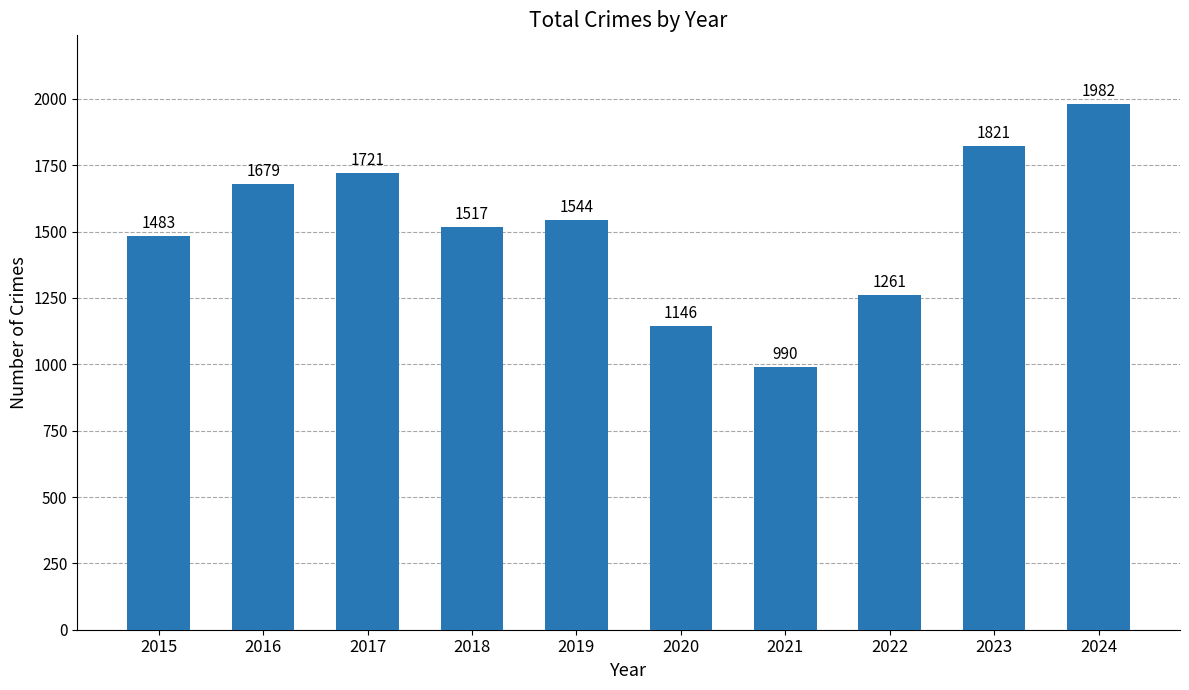

Reading left to right, extract all data points from this chart.

1483	1679	1721	1517	1544	1146	990	1261	1821	1982